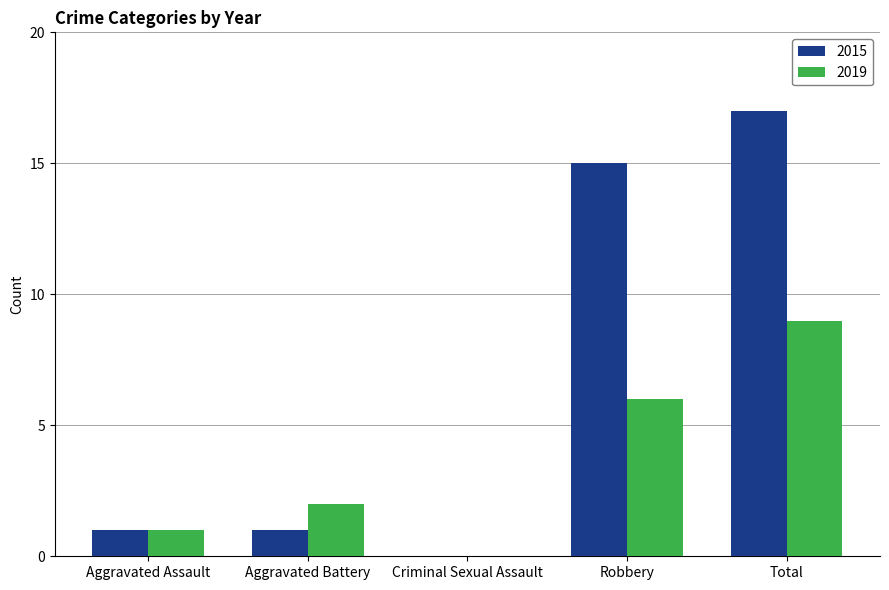

Between Aggravated Assault and Total, which series saw the biggest shift?

2015